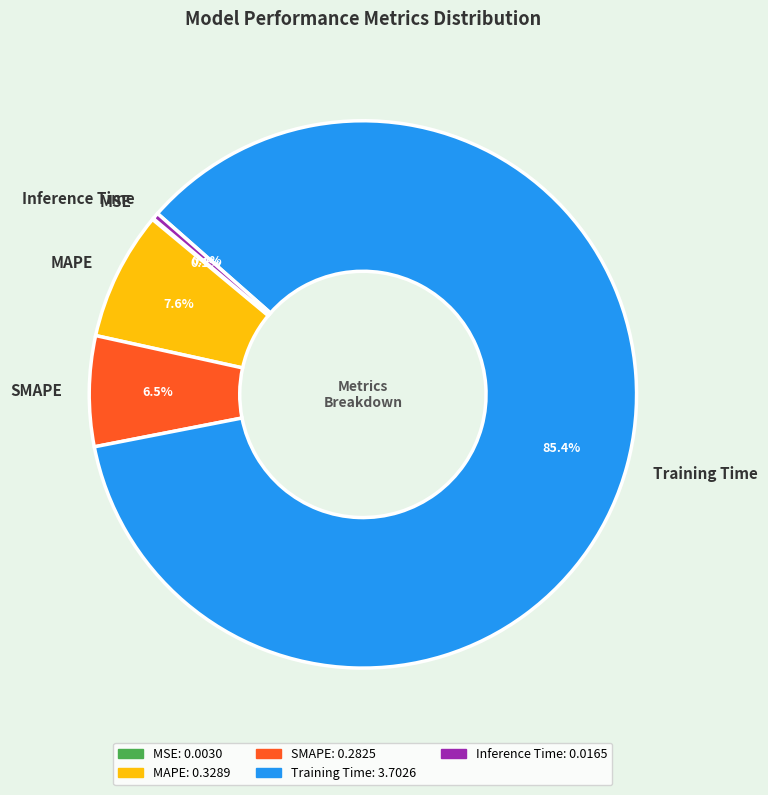

Is MAPE the majority of the pie?

No